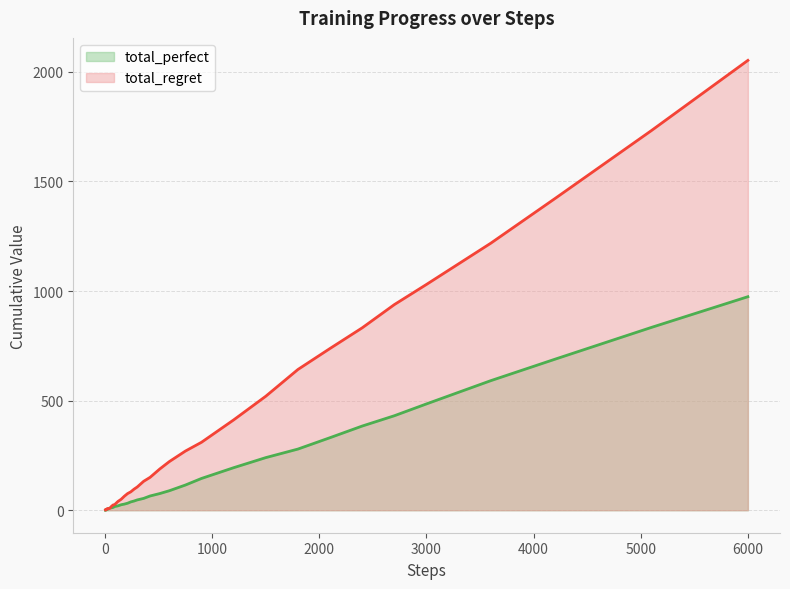

Which series has the largest range (max minus min)?

total_regret